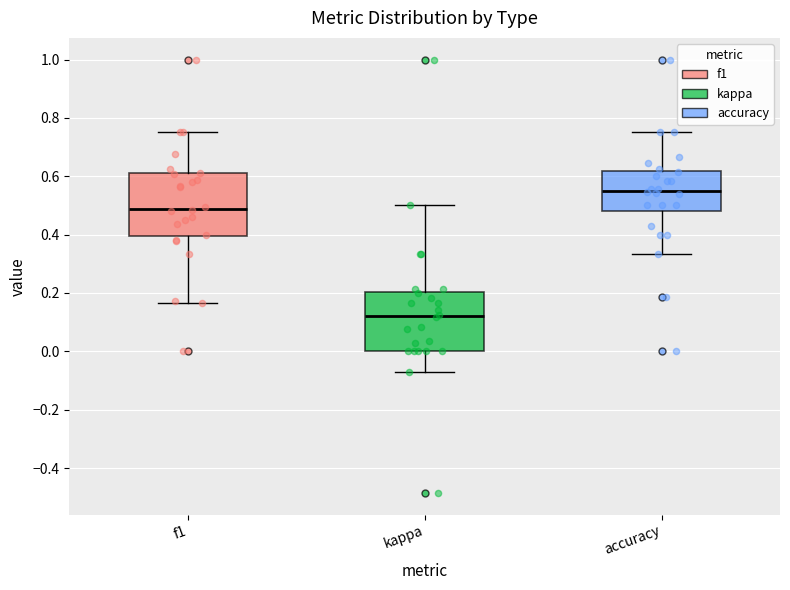

Which box's median line is the highest?

accuracy